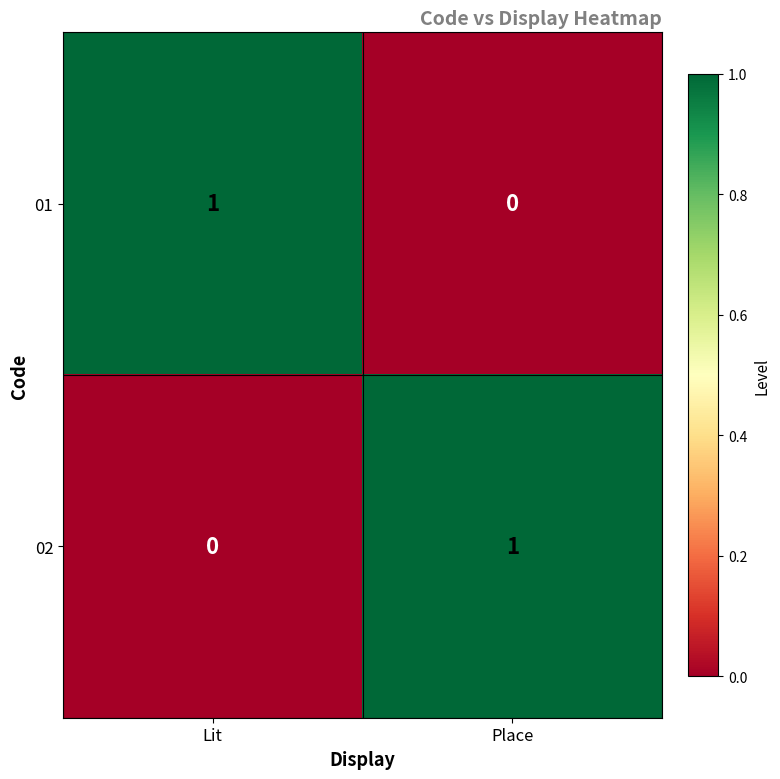

The value of 02 at Place is 1. True or false?

True